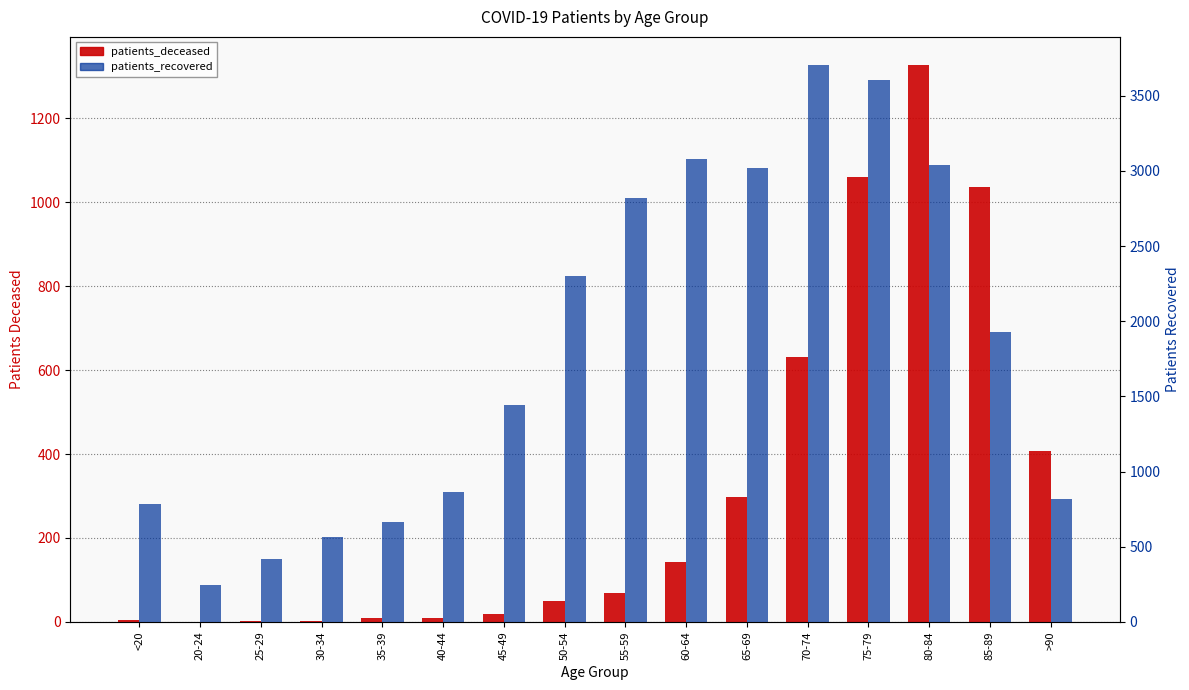

What are all the series names shown in the legend?

patients_deceased, patients_recovered